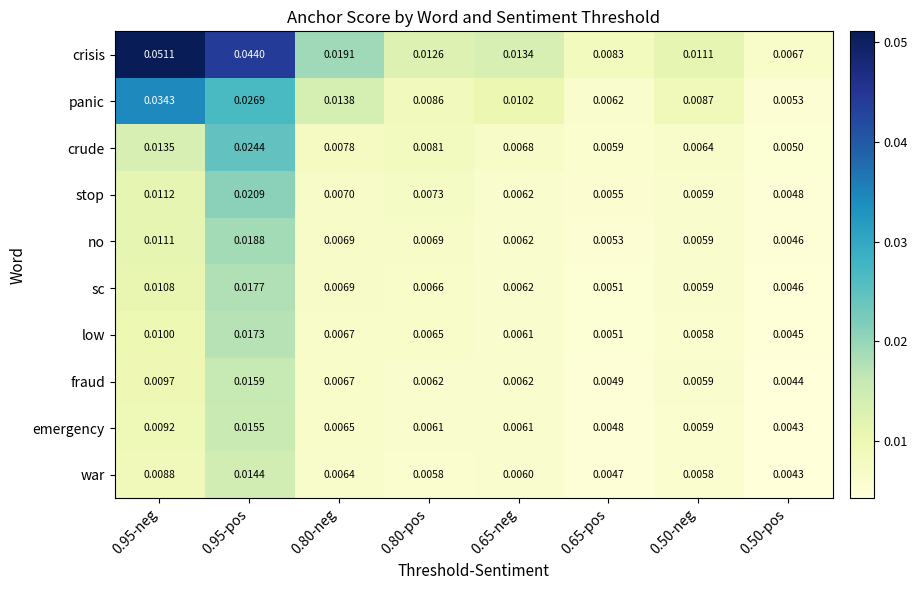

Which series has the largest range (max minus min)?

crisis